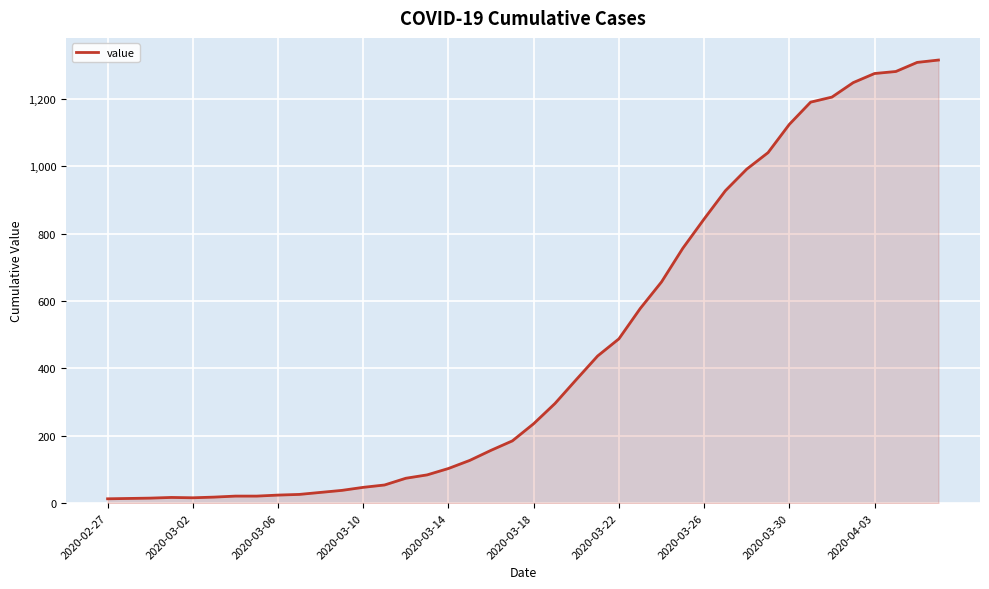

What is the maximum value shown in the chart?

1316